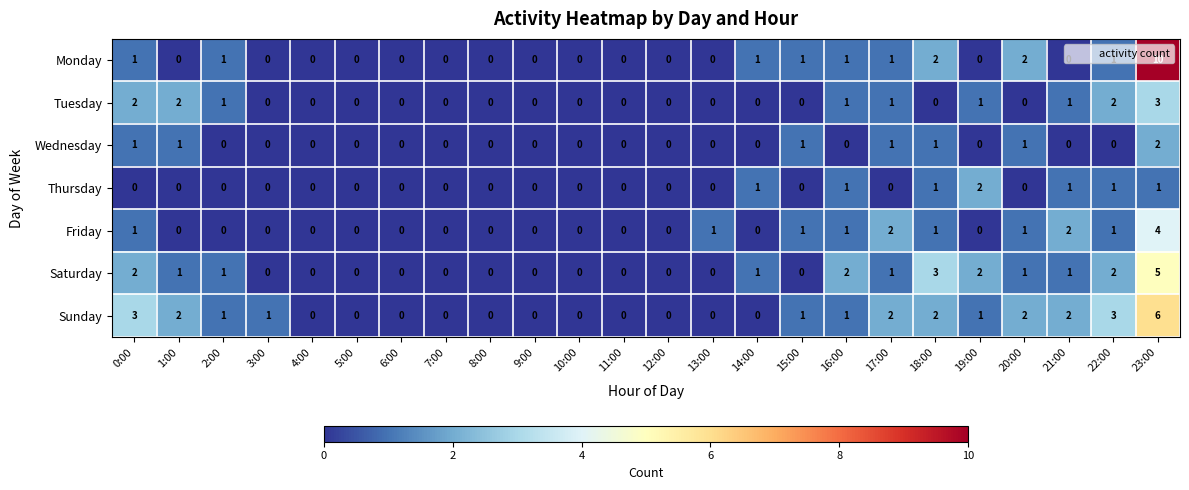

True or false: Thursday has a value of 1 at 22:00.

True